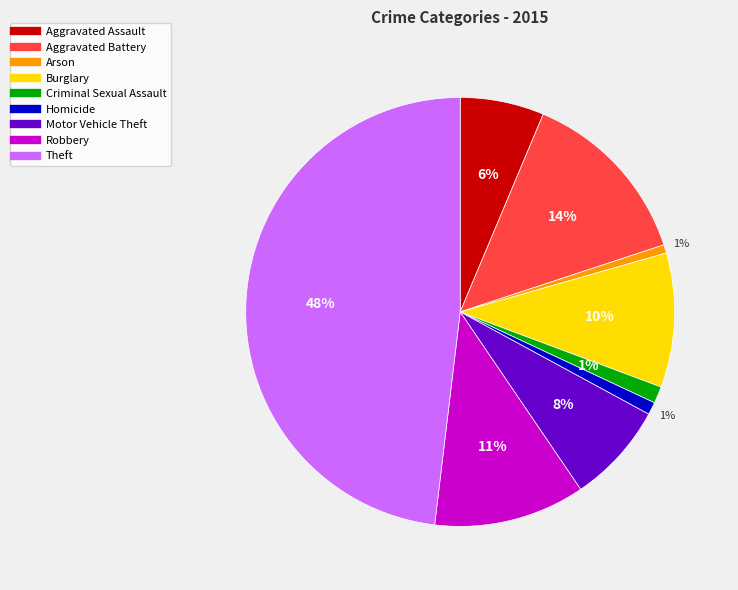

To the nearest percent, what is the difference between the largest and smallest slice percentages?

47%